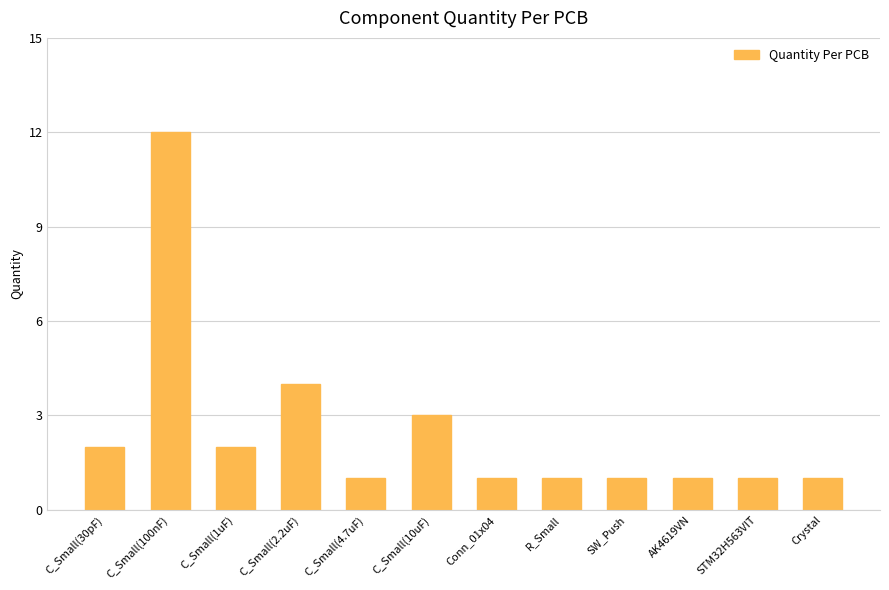

Are the bars grouped side by side (vs. stacked)?

No